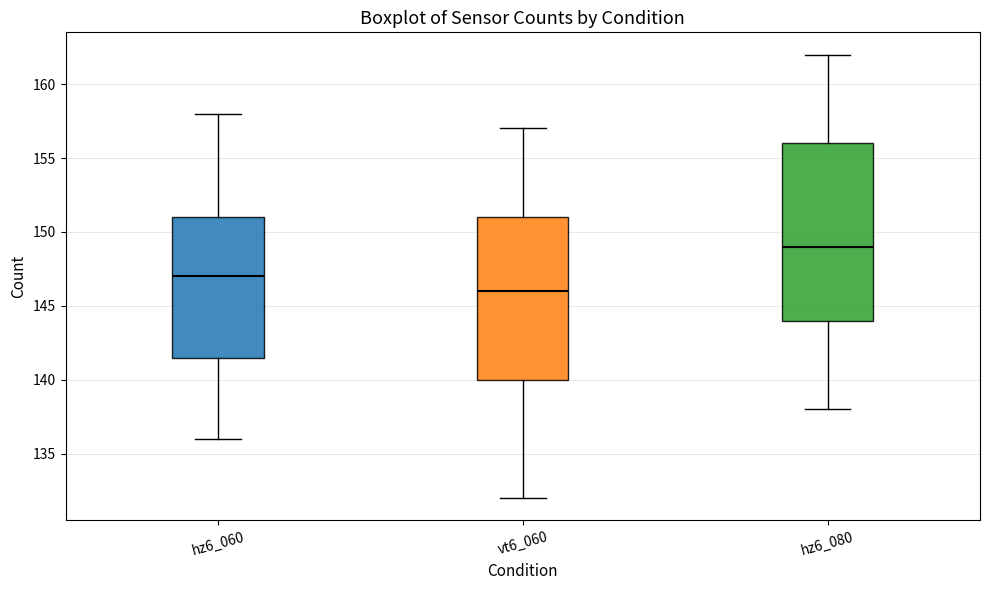

Comparing the boxes themselves (not the whiskers), which one is the tallest?

hz6_080